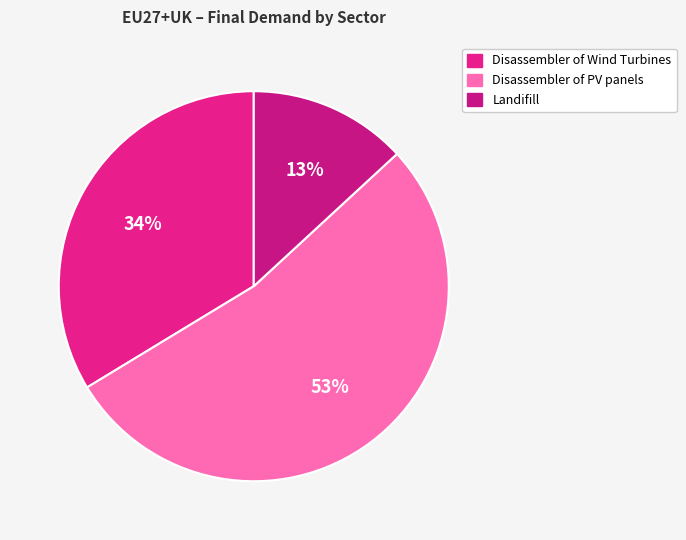

Count the number of slices in the pie.

3